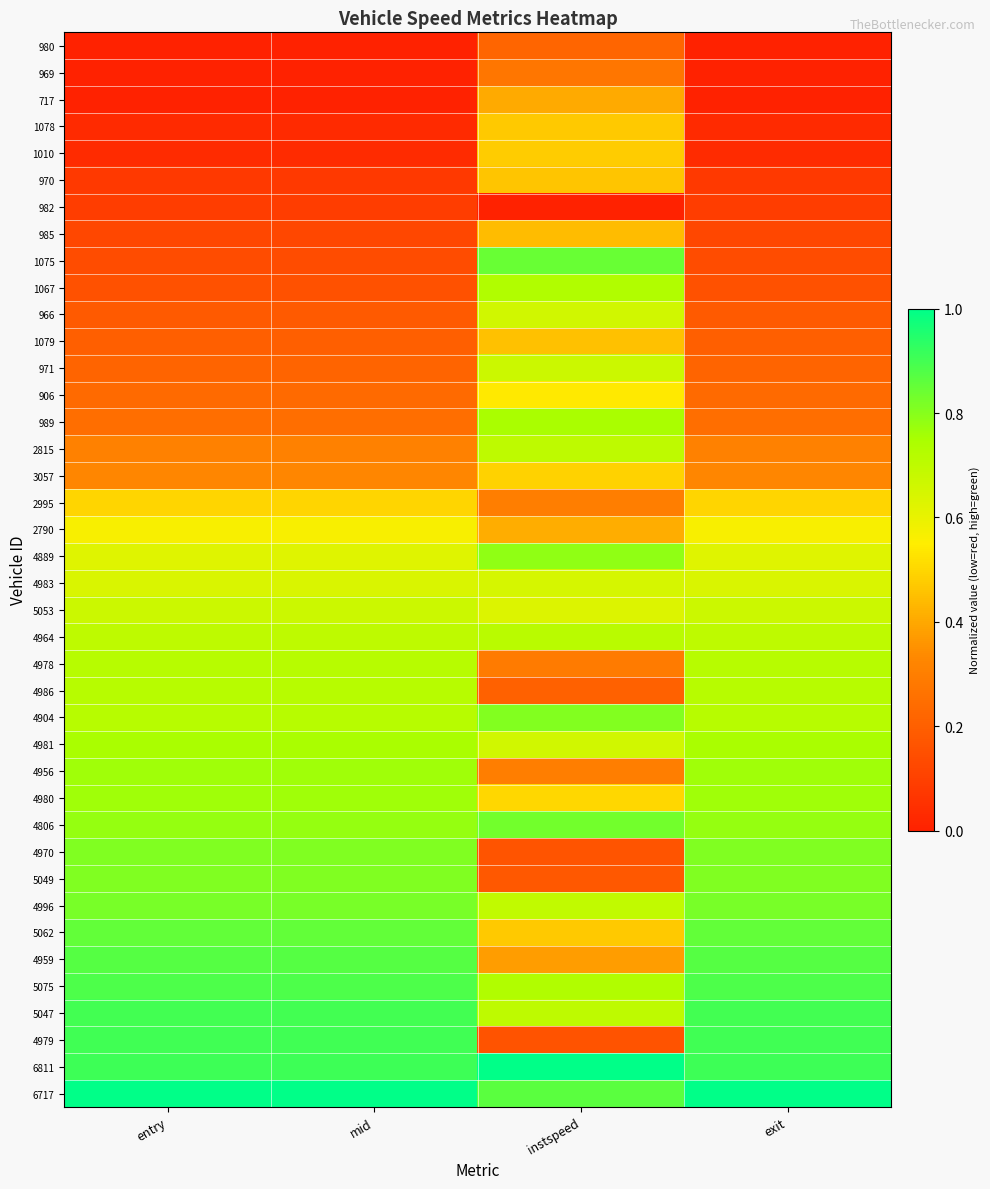

Reading left to right, list all the values displayed in this chart.

980: entry=0.0	mid=0.0	instspeed=0.2	exit=0.0
969: entry=0.0	mid=0.0	instspeed=0.3	exit=0.0
717: entry=0.0	mid=0.0	instspeed=0.4	exit=0.0
1078: entry=0.0	mid=0.0	instspeed=0.5	exit=0.0
1010: entry=0.0	mid=0.0	instspeed=0.5	exit=0.0
970: entry=0.1	mid=0.1	instspeed=0.5	exit=0.1
982: entry=0.1	mid=0.1	instspeed=0.0	exit=0.1
985: entry=0.1	mid=0.1	instspeed=0.4	exit=0.1
1075: entry=0.1	mid=0.1	instspeed=0.8	exit=0.1
1067: entry=0.2	mid=0.2	instspeed=0.7	exit=0.2
966: entry=0.2	mid=0.2	instspeed=0.7	exit=0.2
1079: entry=0.2	mid=0.2	instspeed=0.5	exit=0.2
971: entry=0.2	mid=0.2	instspeed=0.7	exit=0.2
906: entry=0.2	mid=0.2	instspeed=0.5	exit=0.2
989: entry=0.2	mid=0.2	instspeed=0.7	exit=0.2
2815: entry=0.3	mid=0.3	instspeed=0.7	exit=0.3
3057: entry=0.3	mid=0.3	instspeed=0.5	exit=0.3
2995: entry=0.5	mid=0.5	instspeed=0.3	exit=0.5
2790: entry=0.6	mid=0.6	instspeed=0.4	exit=0.6
4889: entry=0.6	mid=0.6	instspeed=0.8	exit=0.6
4983: entry=0.6	mid=0.6	instspeed=0.6	exit=0.6
5053: entry=0.7	mid=0.7	instspeed=0.6	exit=0.7
4964: entry=0.7	mid=0.7	instspeed=0.7	exit=0.7
4978: entry=0.7	mid=0.7	instspeed=0.3	exit=0.7
4986: entry=0.7	mid=0.7	instspeed=0.2	exit=0.7
4904: entry=0.7	mid=0.7	instspeed=0.8	exit=0.7
4981: entry=0.7	mid=0.7	instspeed=0.7	exit=0.7
4956: entry=0.8	mid=0.8	instspeed=0.3	exit=0.8
4980: entry=0.8	mid=0.8	instspeed=0.5	exit=0.8
4806: entry=0.8	mid=0.8	instspeed=0.8	exit=0.8
4970: entry=0.8	mid=0.8	instspeed=0.2	exit=0.8
5049: entry=0.8	mid=0.8	instspeed=0.2	exit=0.8
4996: entry=0.8	mid=0.8	instspeed=0.7	exit=0.8
5062: entry=0.9	mid=0.9	instspeed=0.5	exit=0.9
4959: entry=0.9	mid=0.9	instspeed=0.4	exit=0.9
5075: entry=0.9	mid=0.9	instspeed=0.7	exit=0.9
5047: entry=0.9	mid=0.9	instspeed=0.7	exit=0.9
4979: entry=0.9	mid=0.9	instspeed=0.2	exit=0.9
6811: entry=0.9	mid=0.9	instspeed=1.0	exit=0.9
6717: entry=1.0	mid=1.0	instspeed=0.9	exit=1.0